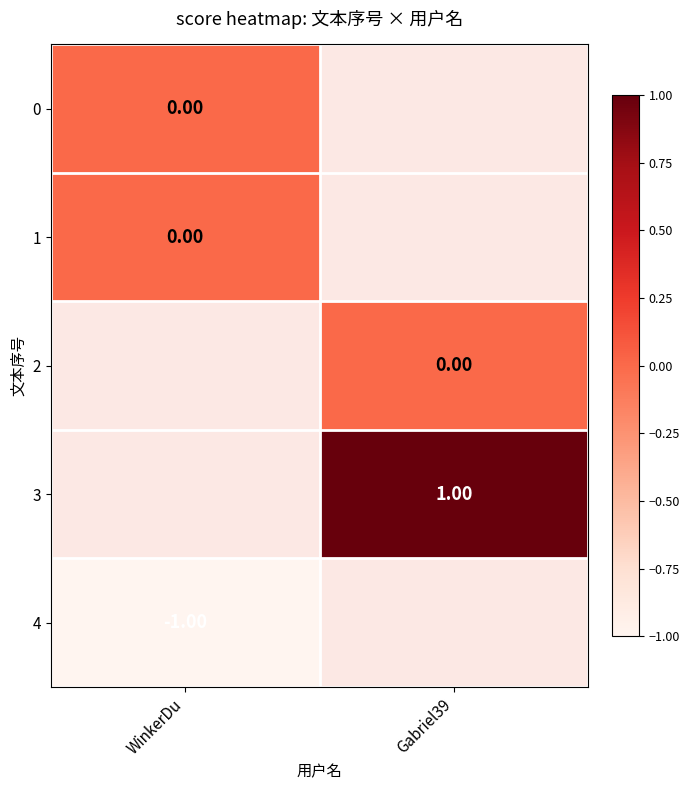

What value does the 3 series have at Gabriel39?

1.0